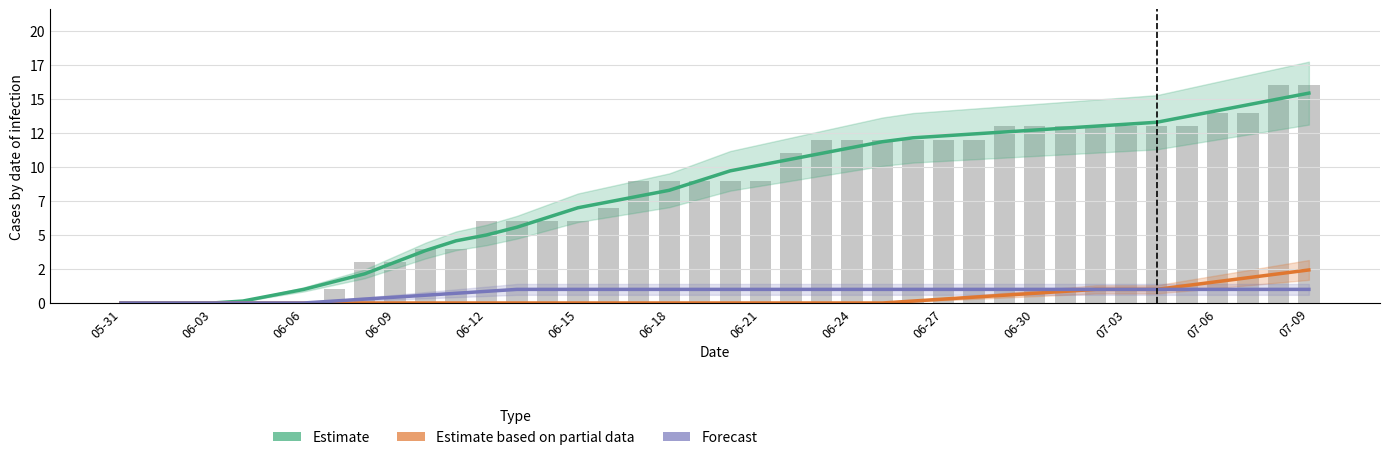

What is the maximum value for Estimate based on partial data (ZH)?

2.4